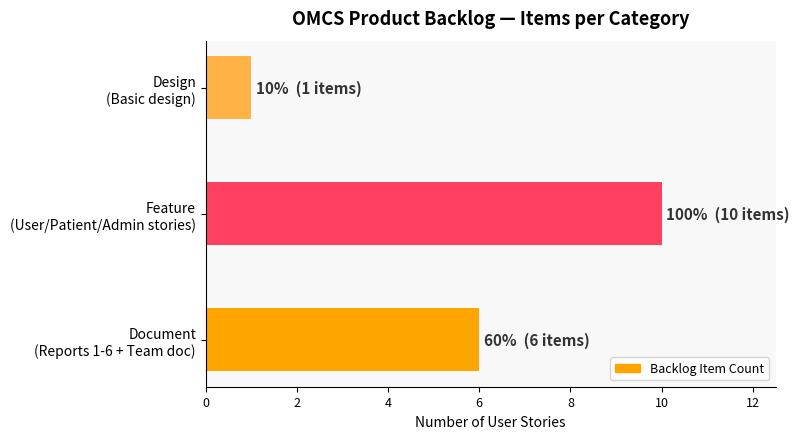

Reading top to bottom, list all the values displayed in this chart.

1	10	6